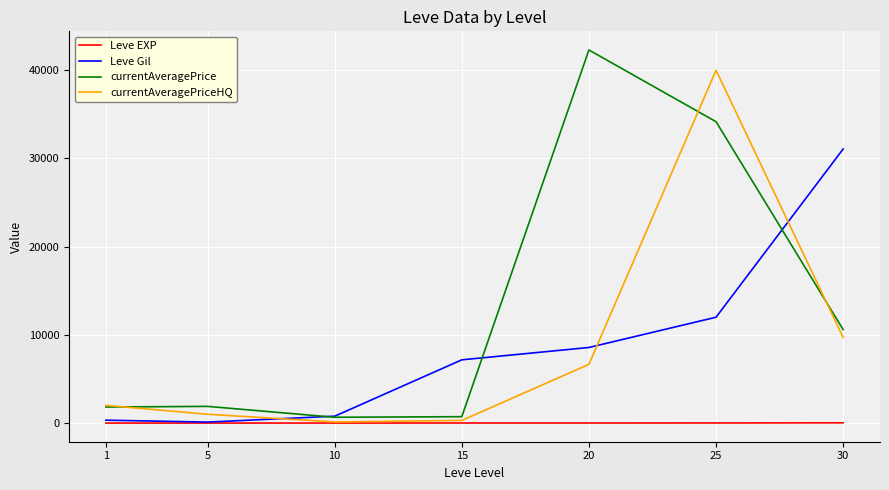

Which series changed the most between 10 and 20?

currentAveragePrice